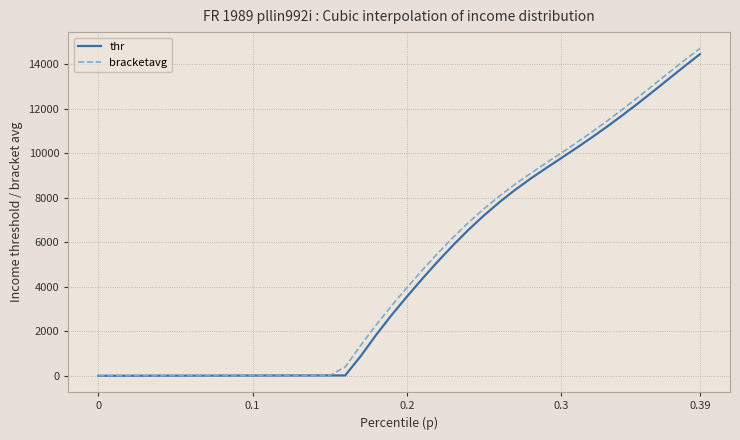

What is the maximum value for bracketavg?

14703.0